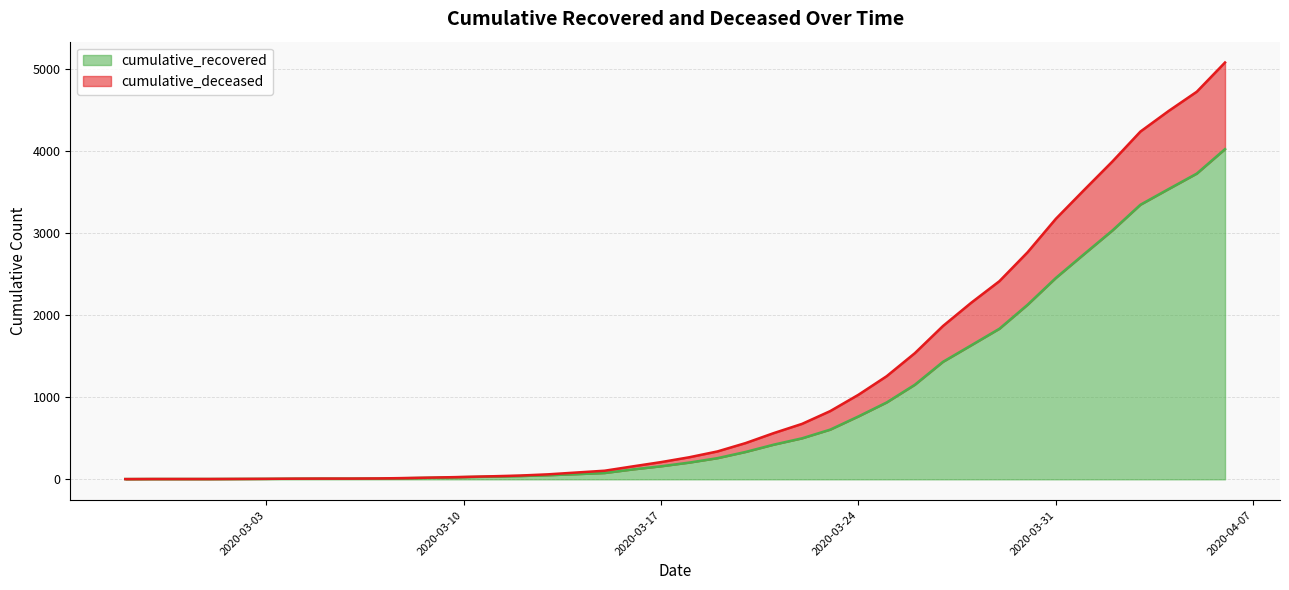

Does the chart display data point markers on the line(s)?

No